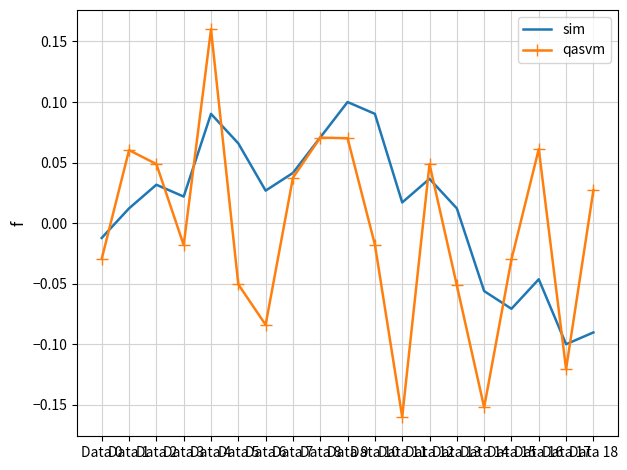

Which series has the widest spread of values?

qasvm